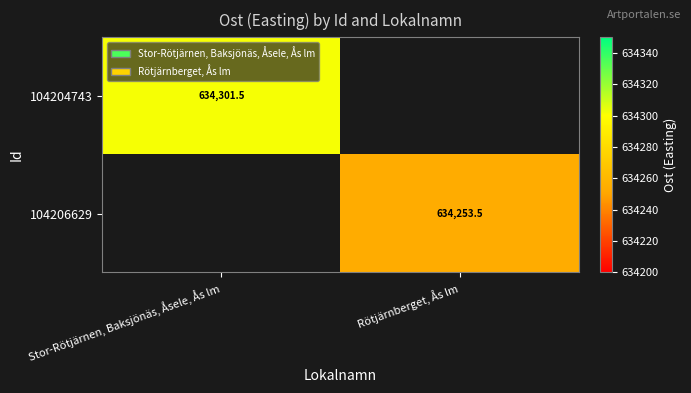

Rank the categories by 104206629 value from lowest to highest.

Stor-Rötjärnen, Baksjönäs, Åsele, Ås lm, Rötjärnberget, Ås lm